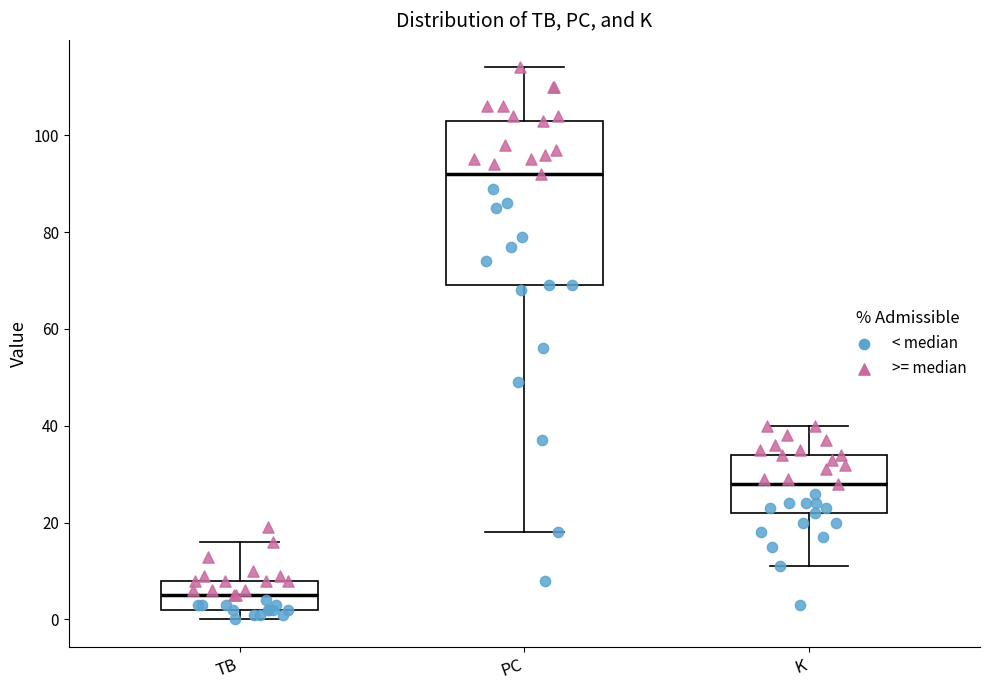

Which box's median line is the highest?

PC